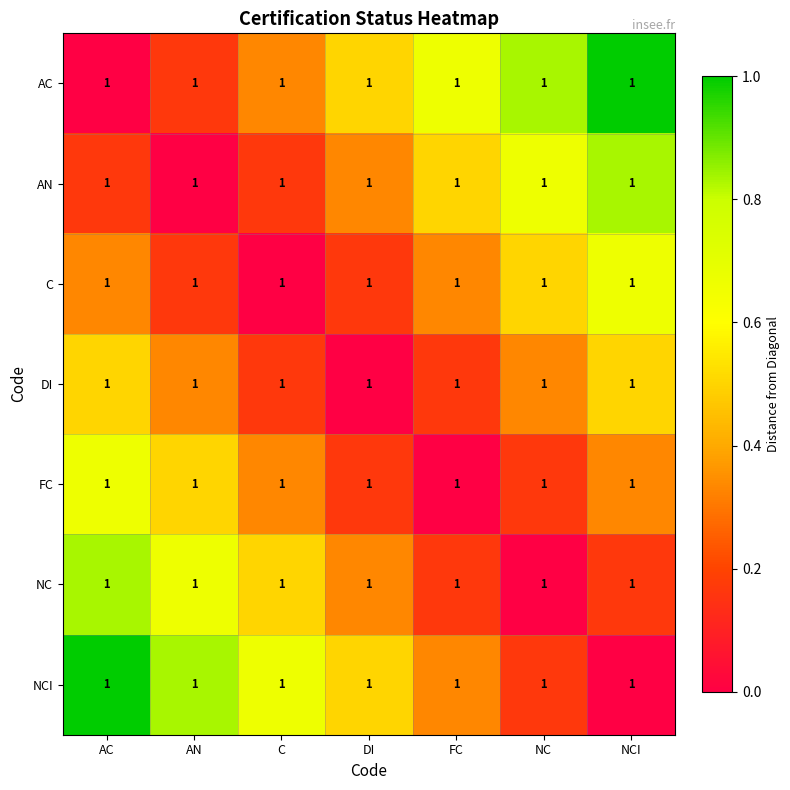

List the labels in order of NC value, smallest first.

NC, FC, NCI, DI, C, AN, AC